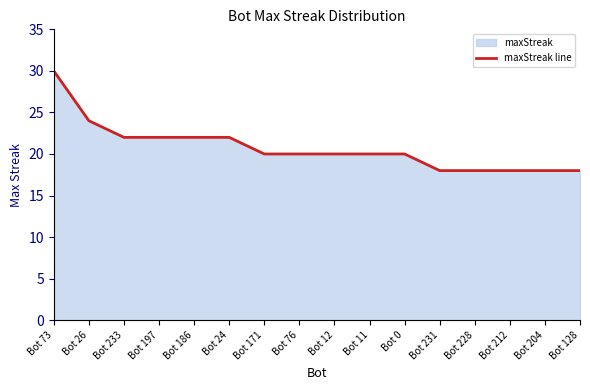

How many lines are shown in the chart?

1